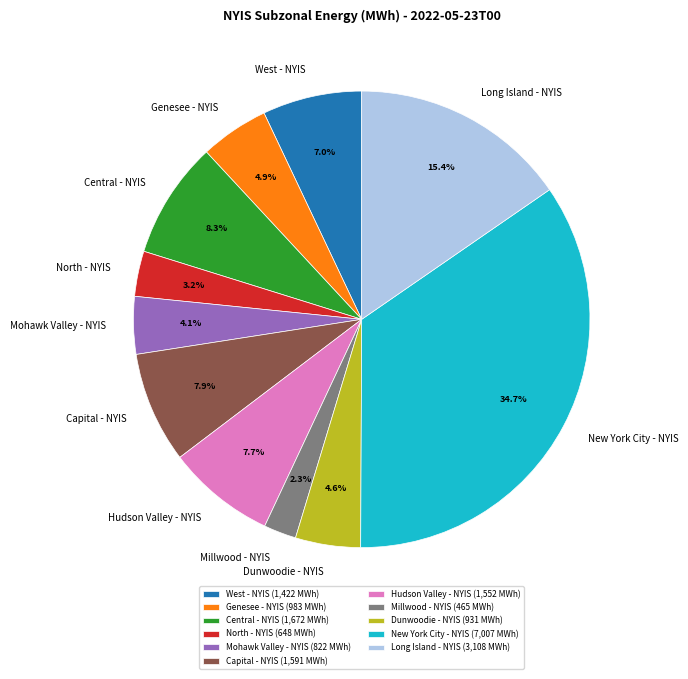

What percentage is NOT represented by Millwood - NYIS?

97.7%